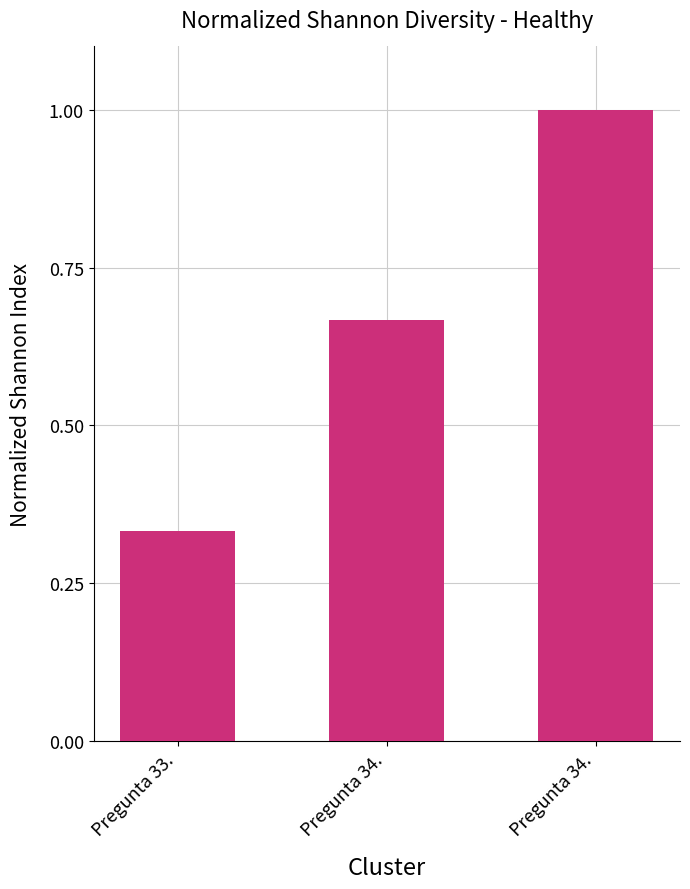

True or false: the data shows 0.3 at Pregunta 33..

True